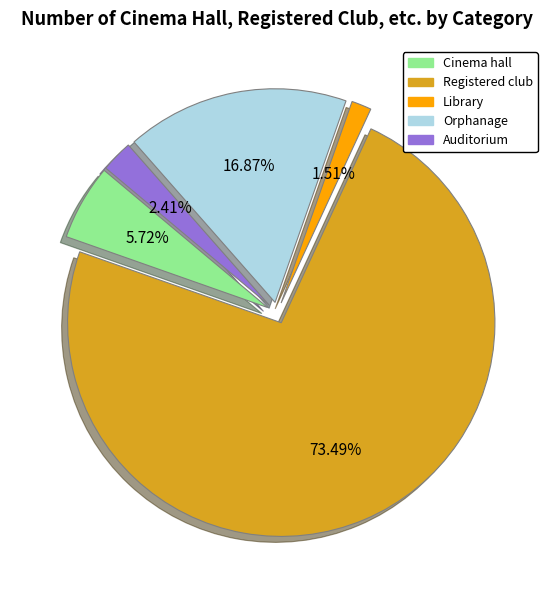

Rank the categories by value from highest to lowest.

Registered club, Orphanage, Cinema hall, Auditorium, Library